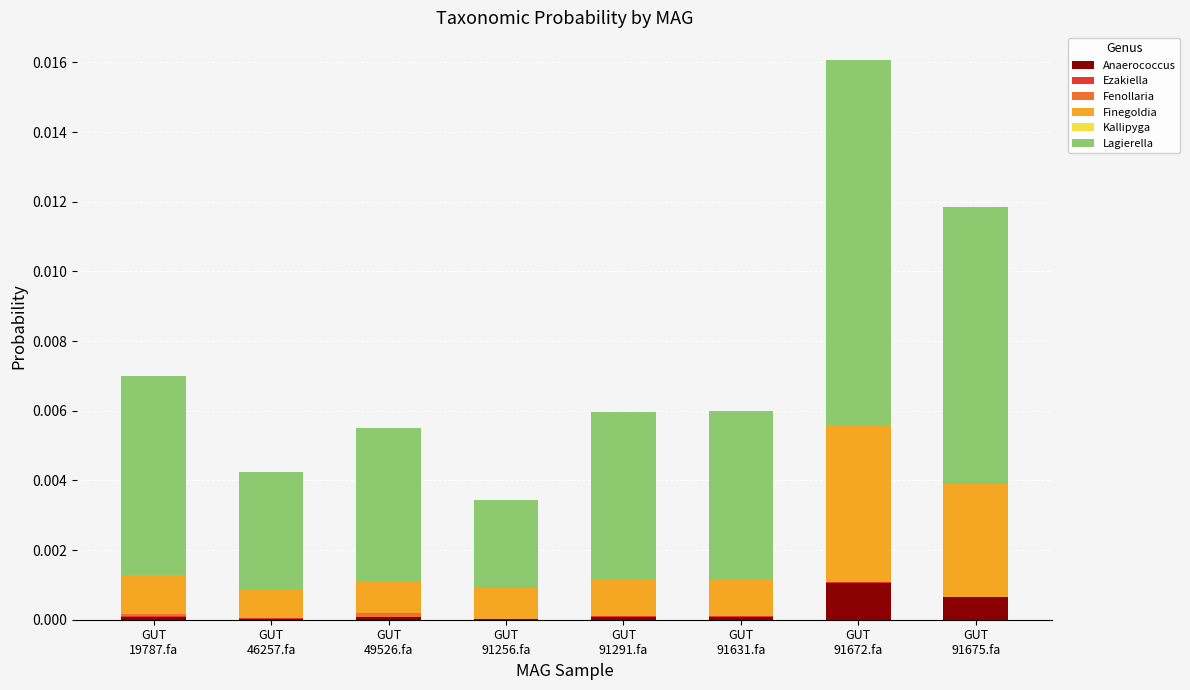

How many distinct data groups are displayed?

6